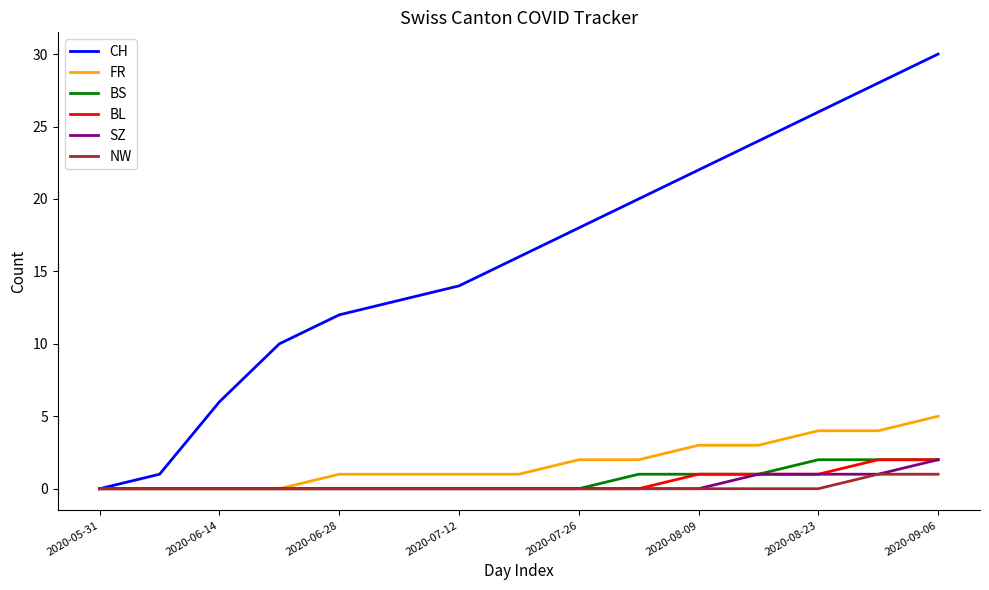

What is the greatest value displayed?

30